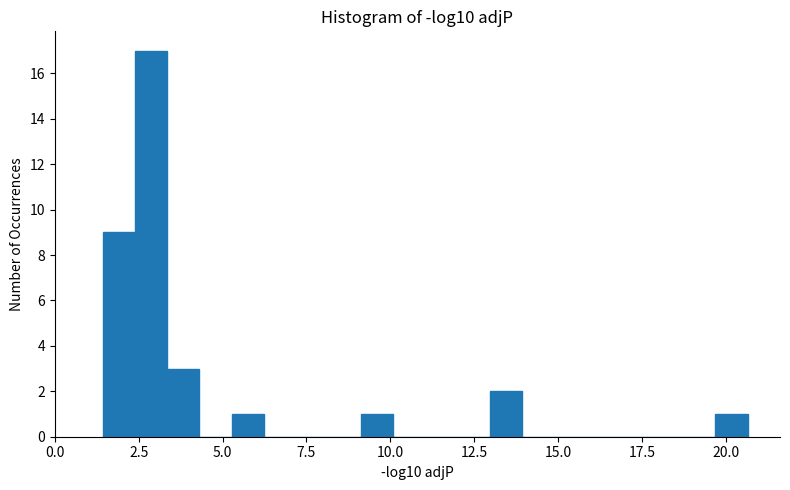

Around what value on the x-axis is the tallest bar? Give the approximate position of its centre, as read against the axis.

3.0